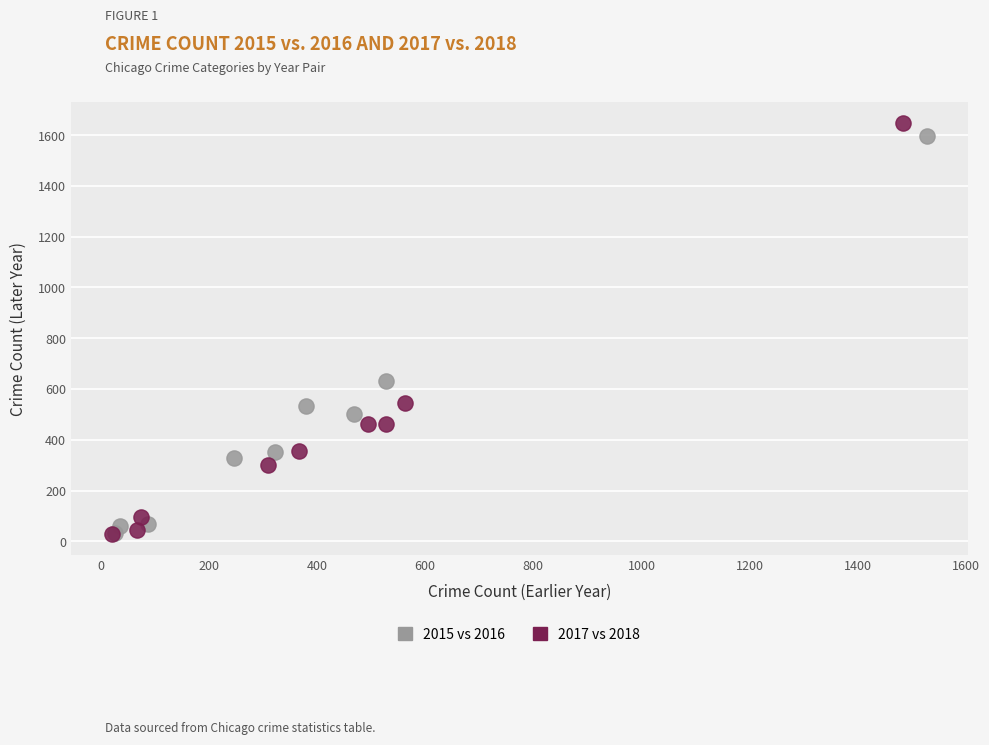

Which series has the largest Y range (max minus min)?

2017 vs 2018